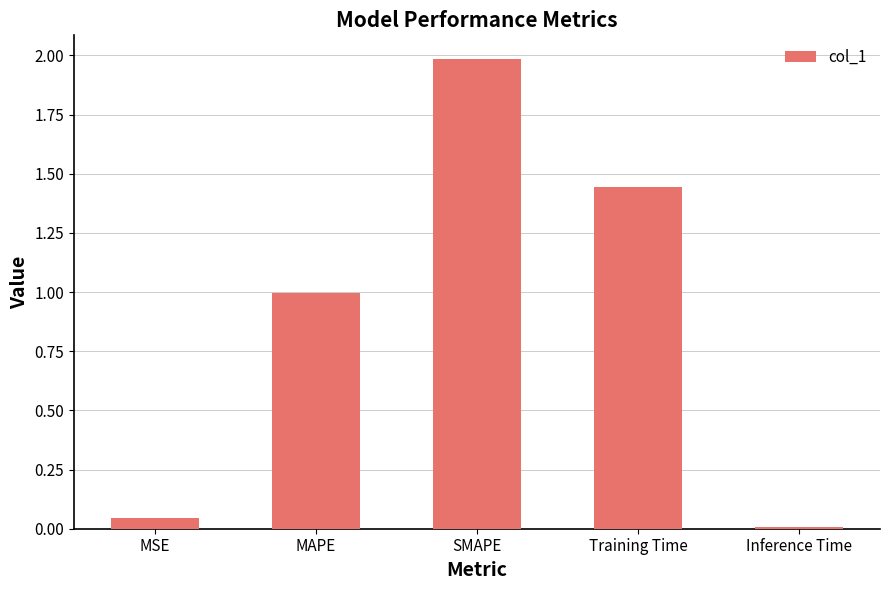

What is the average value?

0.9